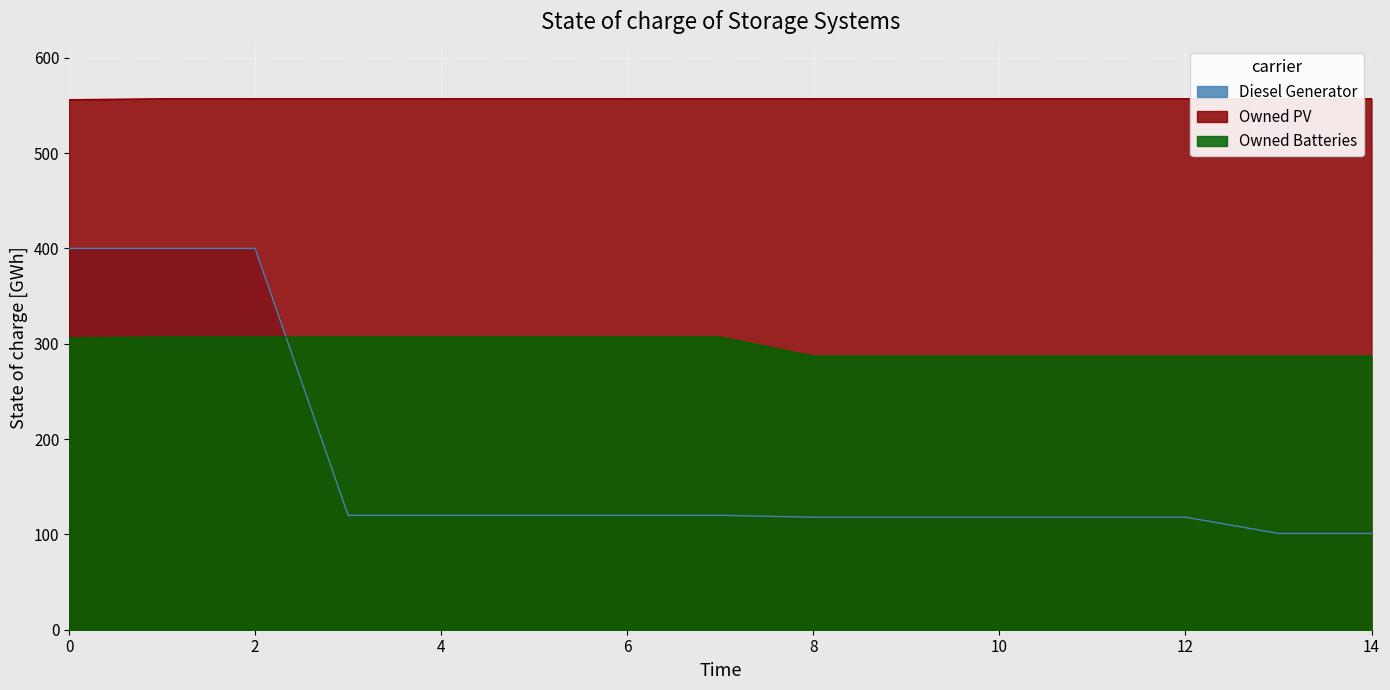

What is the lowest value of the Owned Batteries series?

287